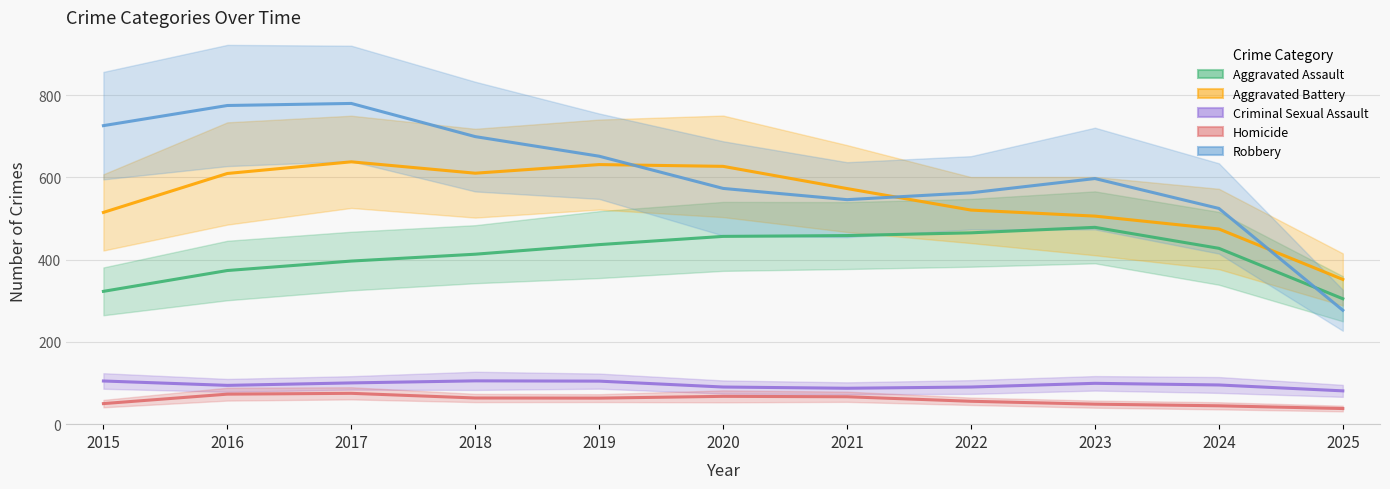

Count the number of data series in this chart.

5